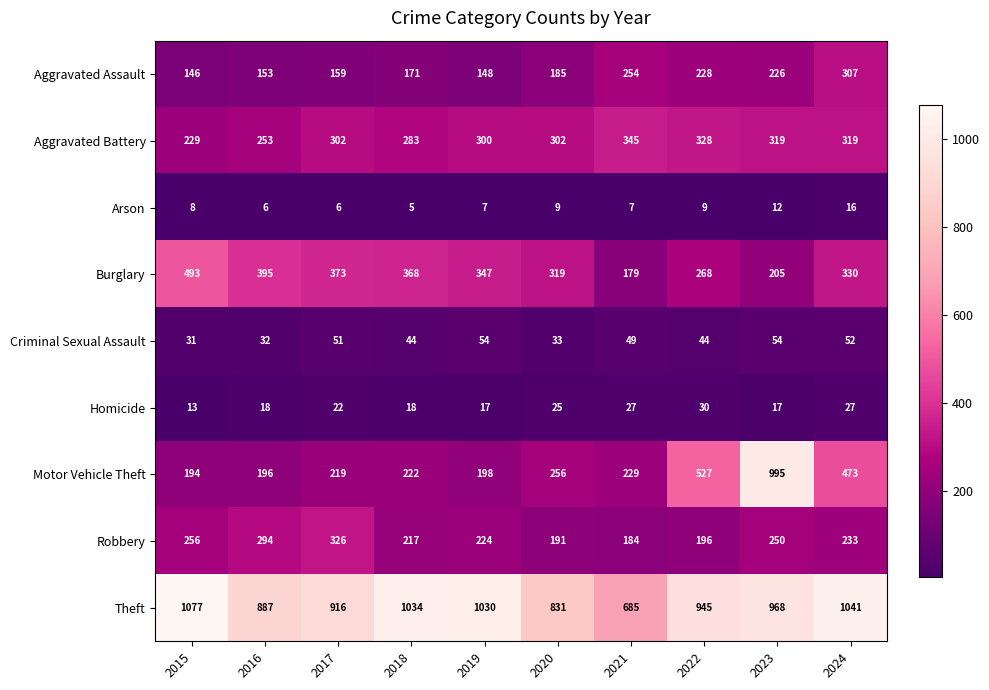

What value does the Criminal Sexual Assault series have at 2017?

51